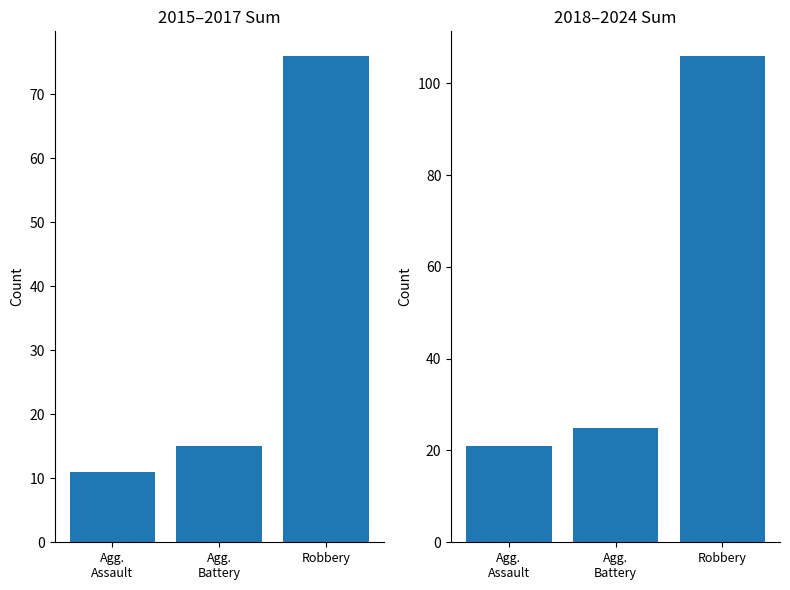

Is it true that 2018-2024 Sum equals 40 at Agg.
Battery?

False